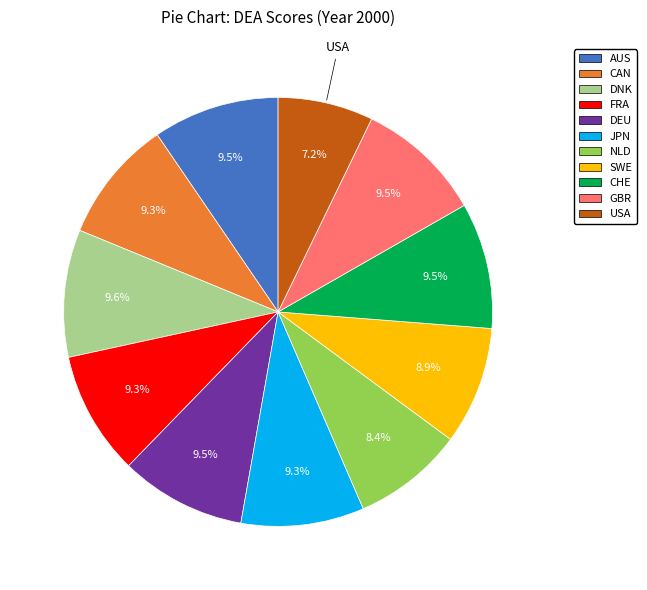

Which has a higher value, FRA or NLD?

FRA